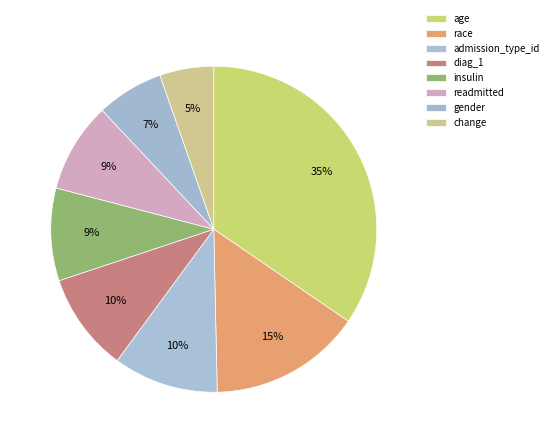

Is it true that diag_1 is 2% of the pie?

False